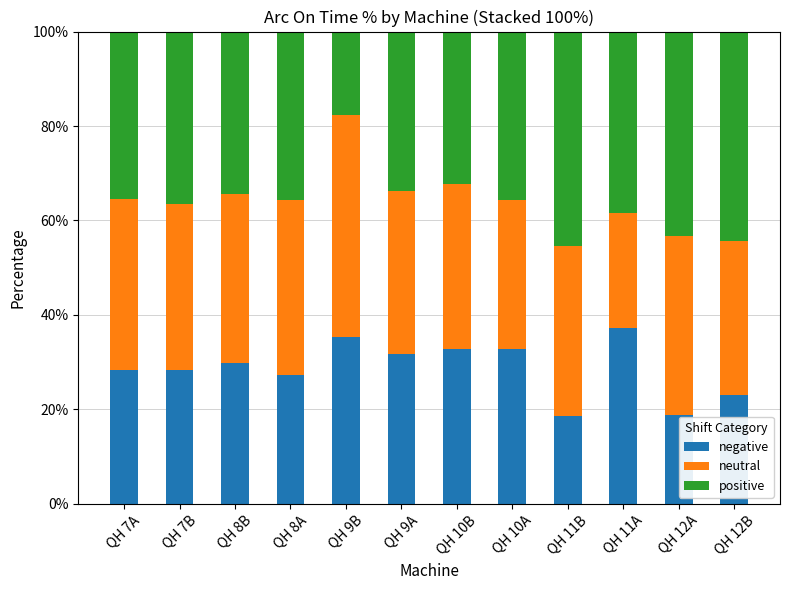

What is the difference between the negative values at QH 8A and QH 12A?

8.4